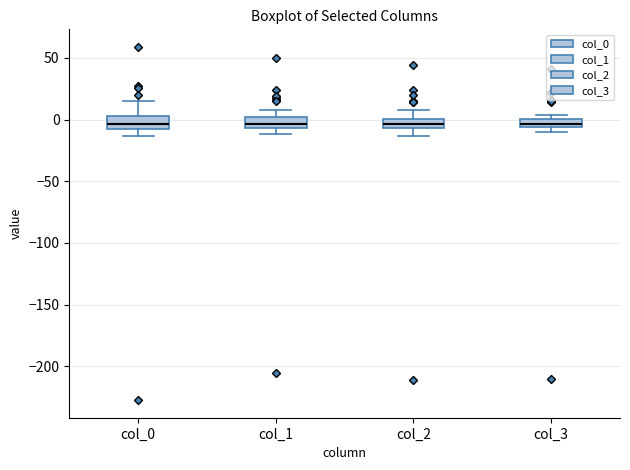

Where does the upper whisker of the box for col_2 end on the y-axis? The values are not printed on the chart, so give them approximately, as read against the axis.

5